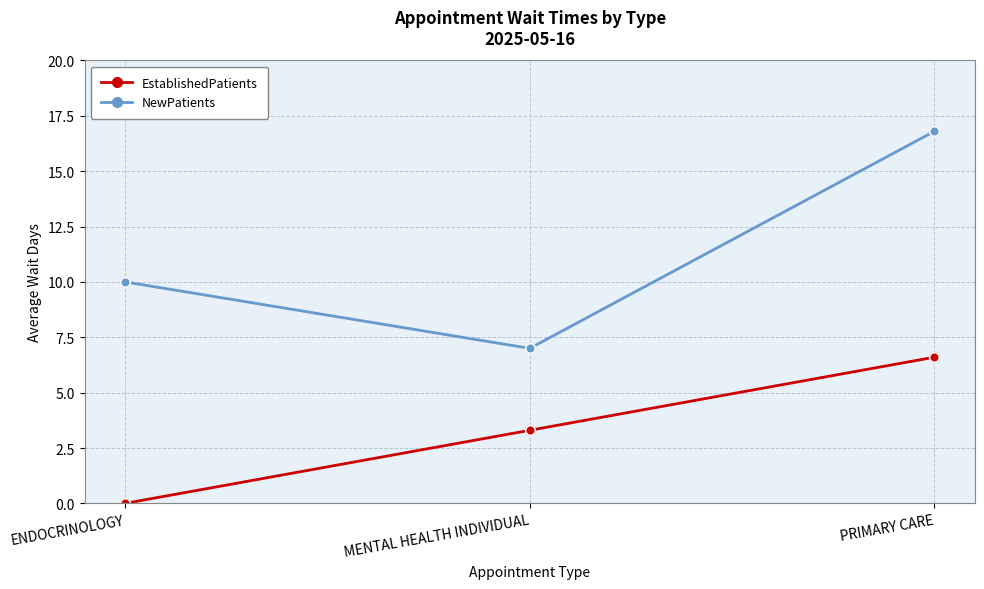

Is this an area chart (filled region under the line)?

No